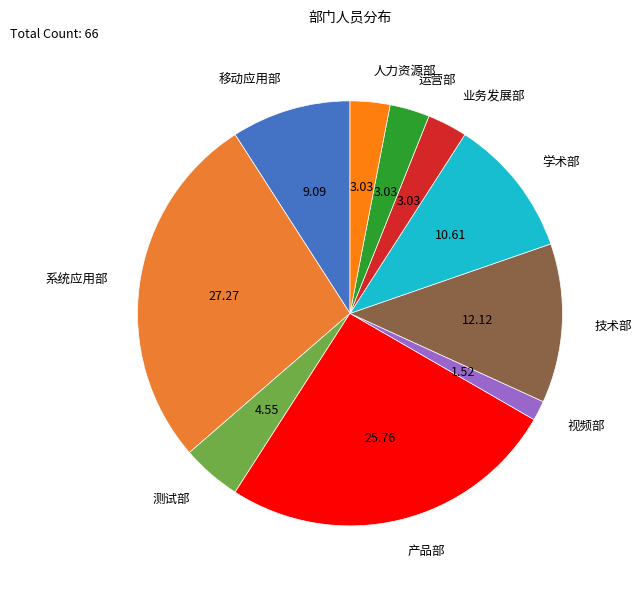

How many segments does this pie chart have?

10